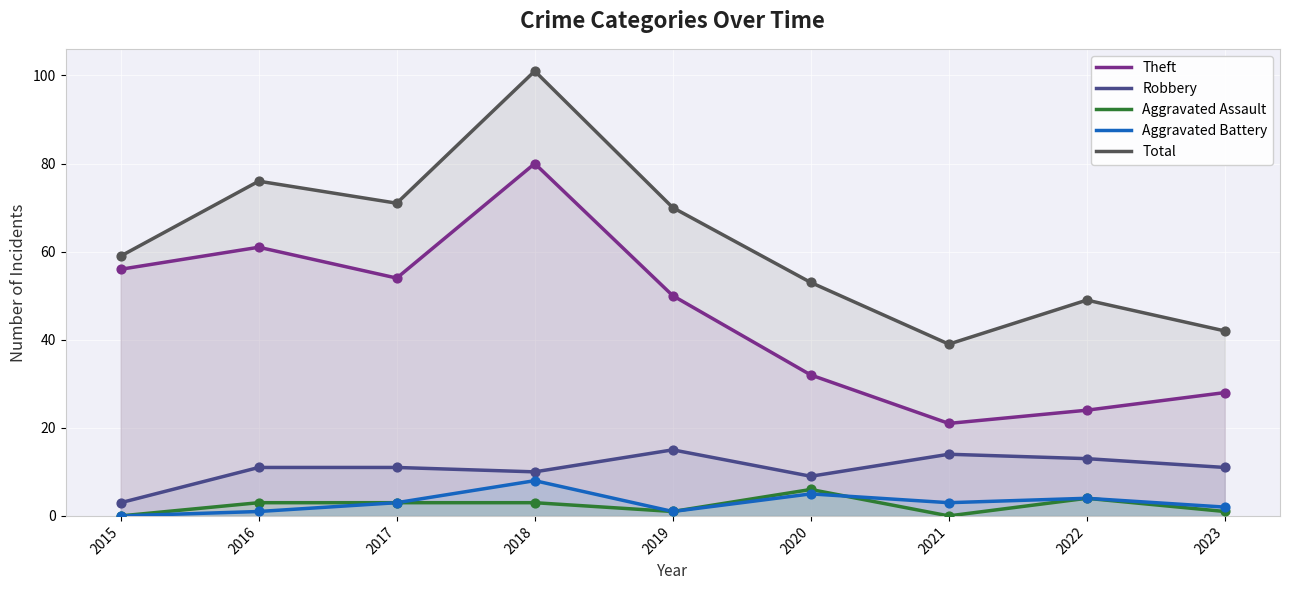

What are all the series names shown in the legend?

Theft, Robbery, Aggravated Assault, Aggravated Battery, Total